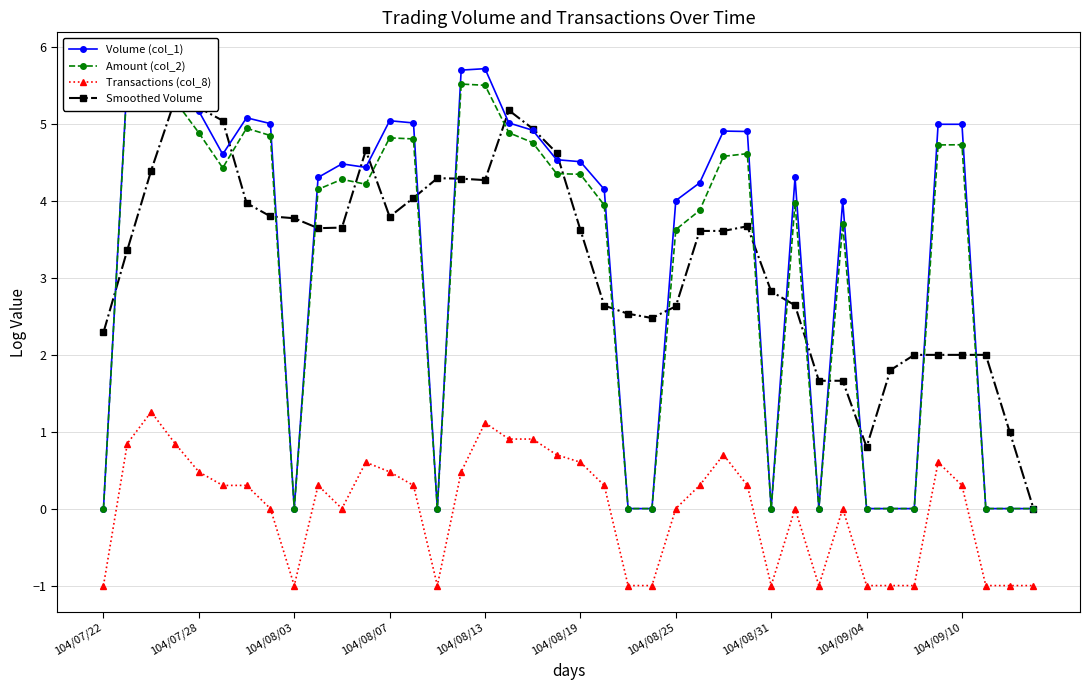

The Transactions (col_8) series shows 0.7 at 104/08/13. True or false?

False